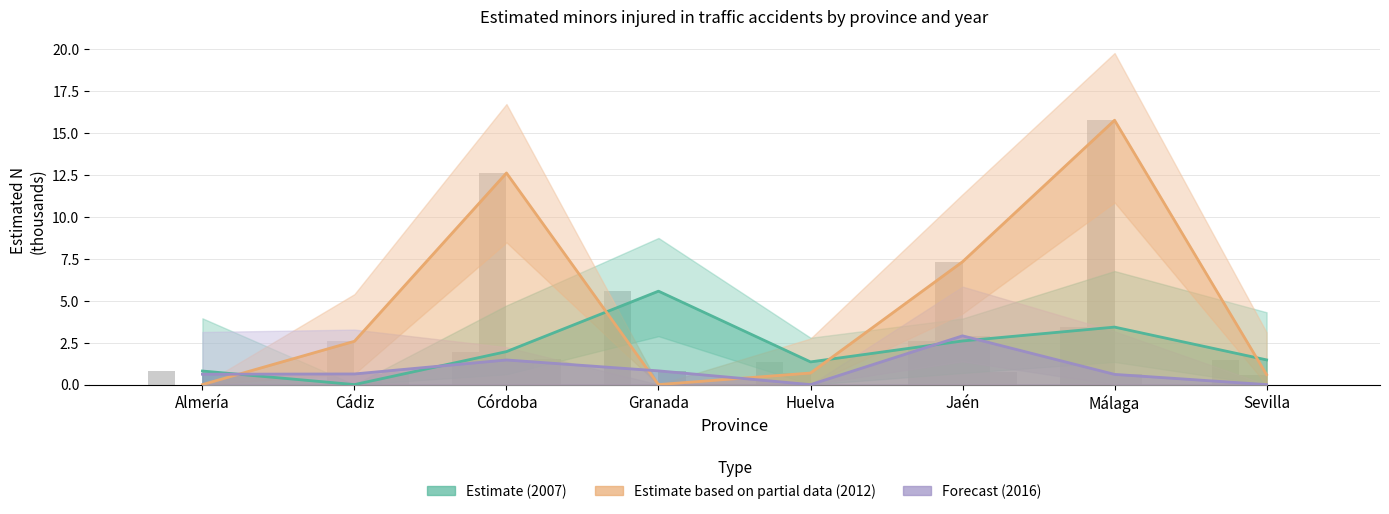

How many series are shown in this chart?

3